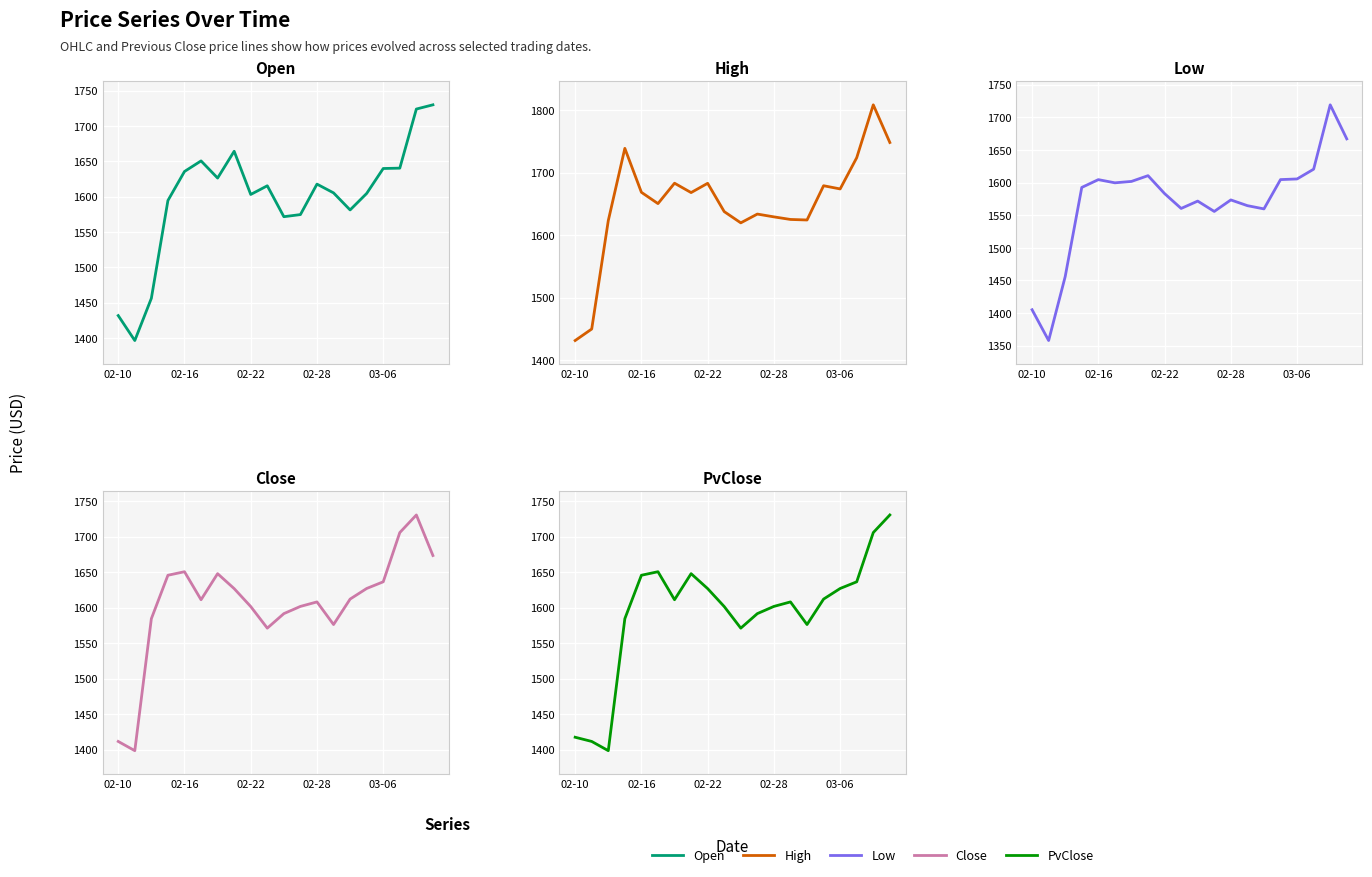

Between 02-28 and 8, which series saw the biggest shift?

High